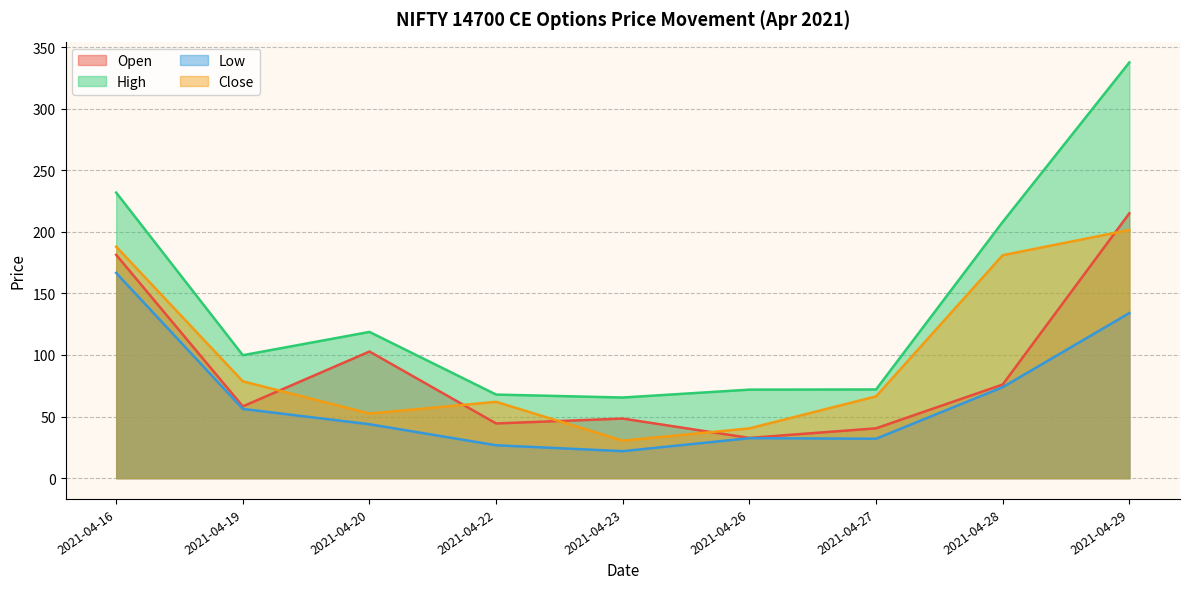

How many distinct data groups are displayed?

4